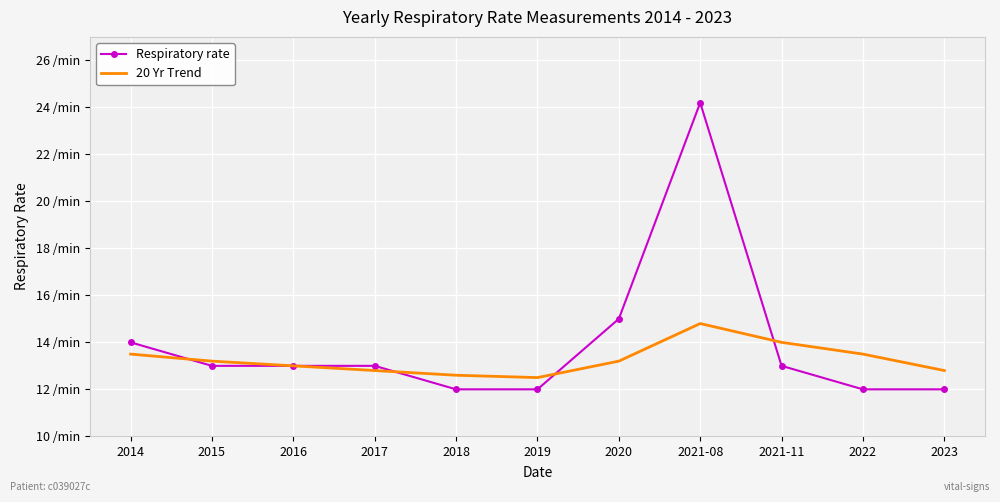

What are all the series names shown in the legend?

Respiratory rate, 20 Yr Trend